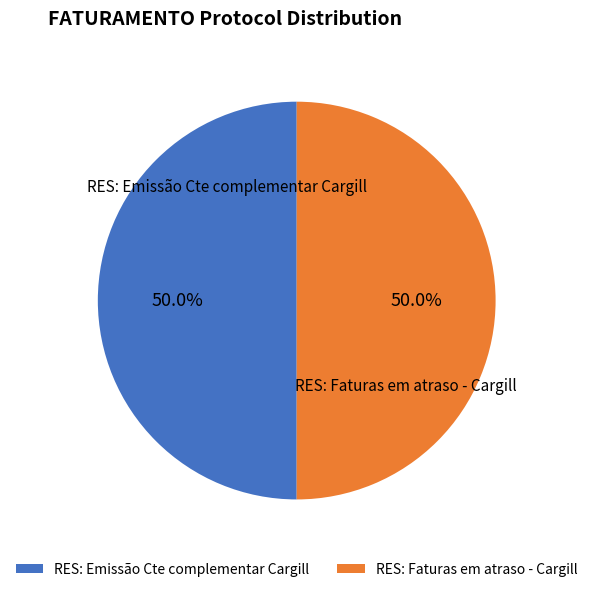

Approximately how many times larger is the value at RES: Faturas em atraso - Cargill compared to RES: Emissão Cte complementar Cargill?

1.0